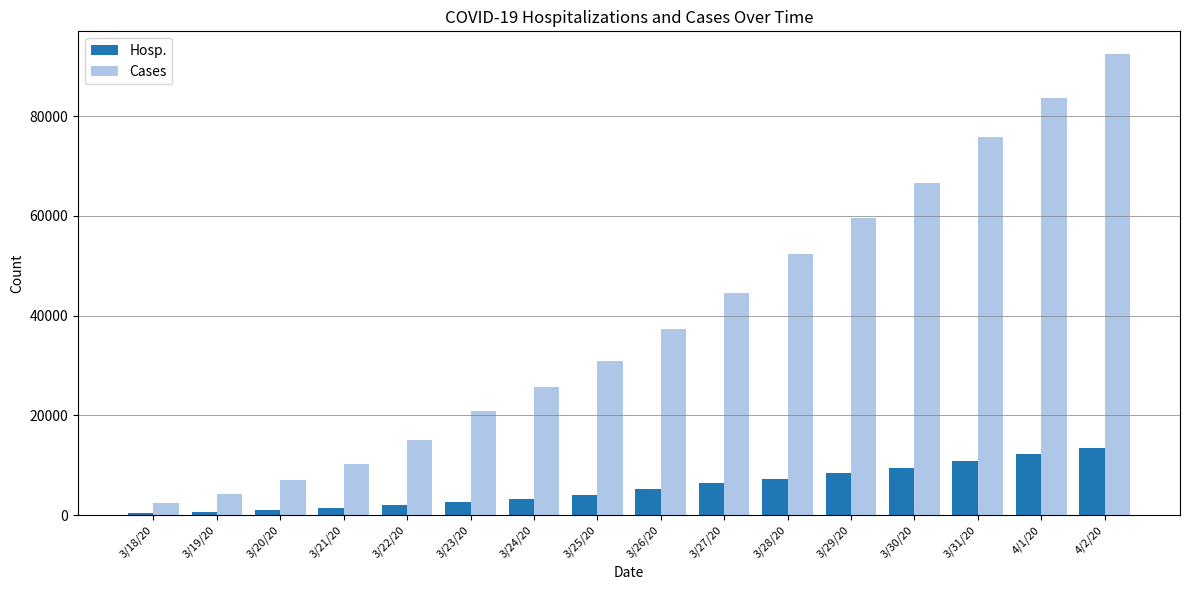

What is the value of the Hosp. bar at the 4th from the left?

1406